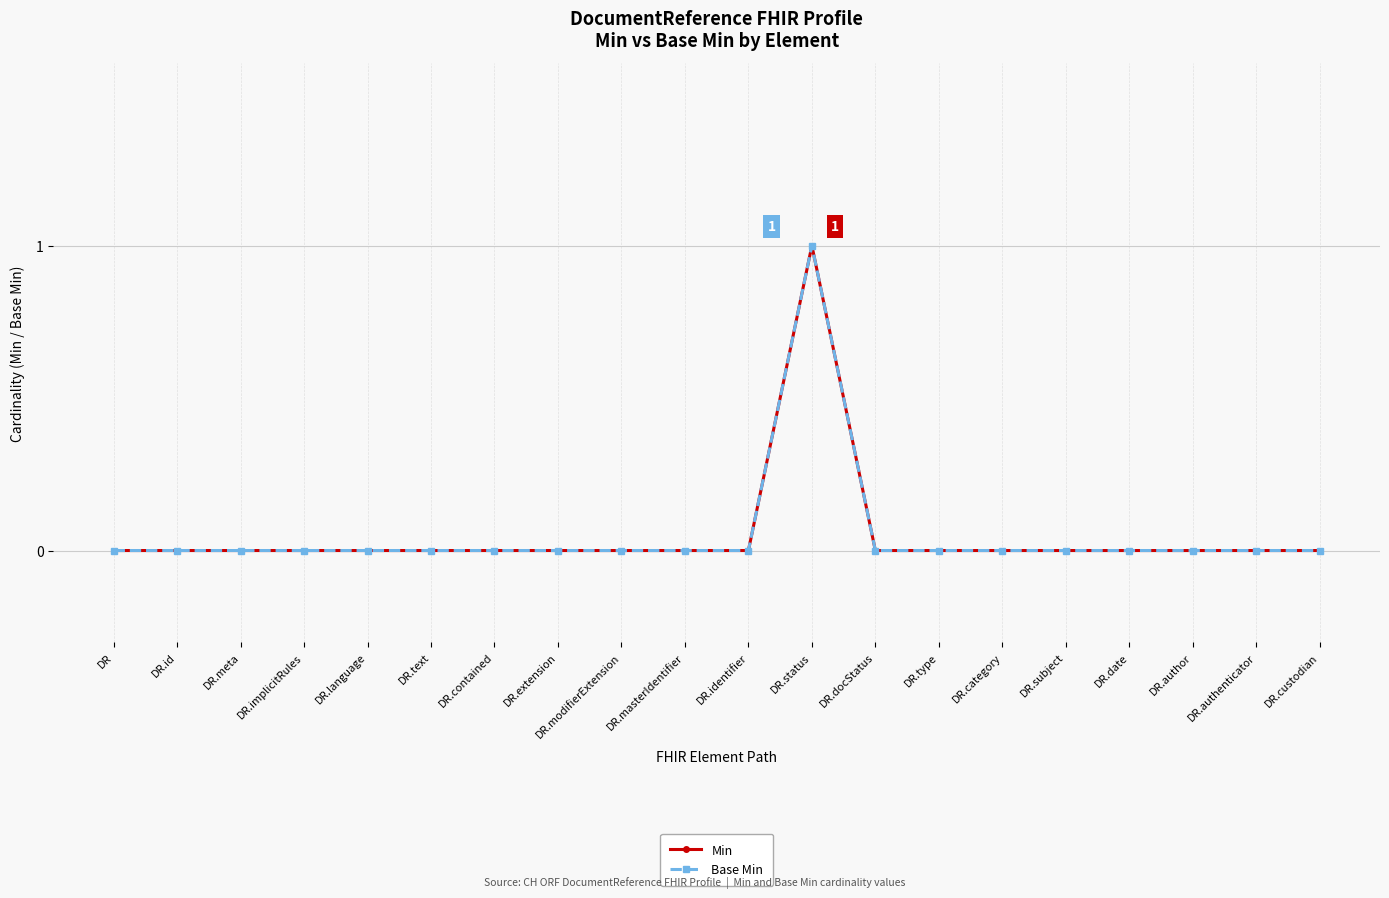

Is this an area chart (filled region under the line)?

No